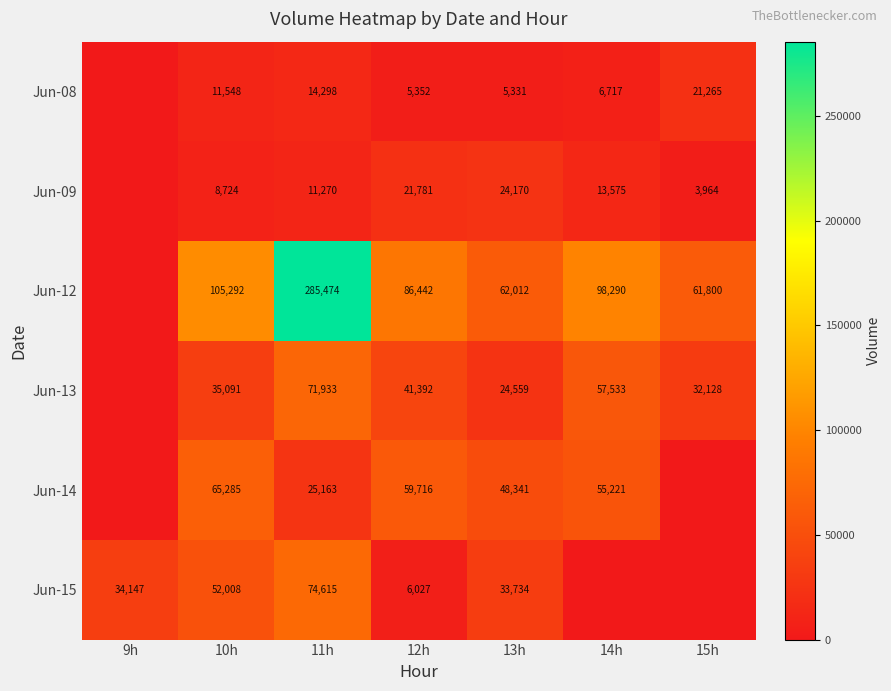

Count the number of categories in the chart.

7